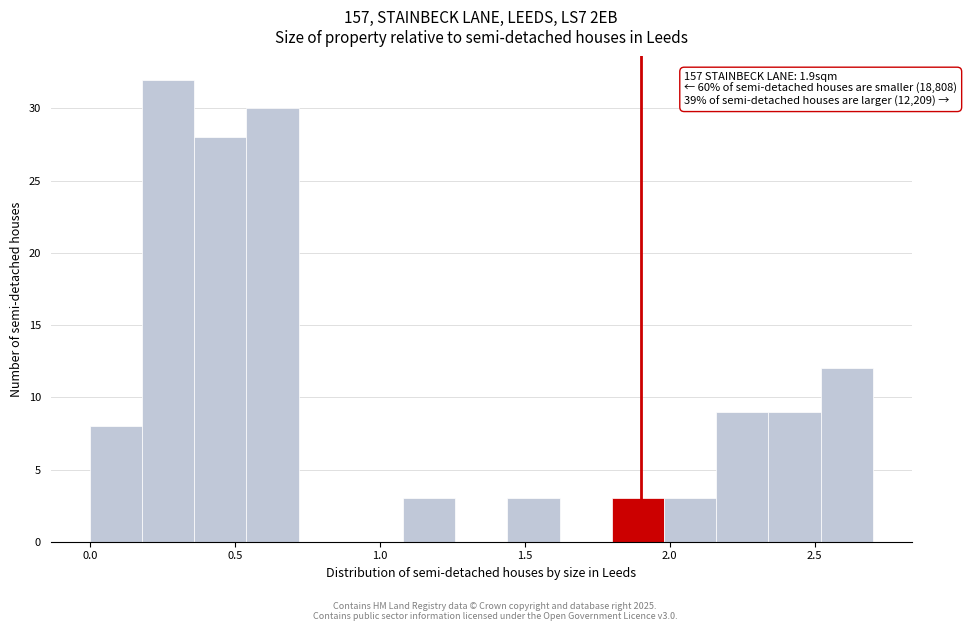

Around what value on the x-axis is the tallest bar? Give the approximate position of its centre, as read against the axis.

0.25